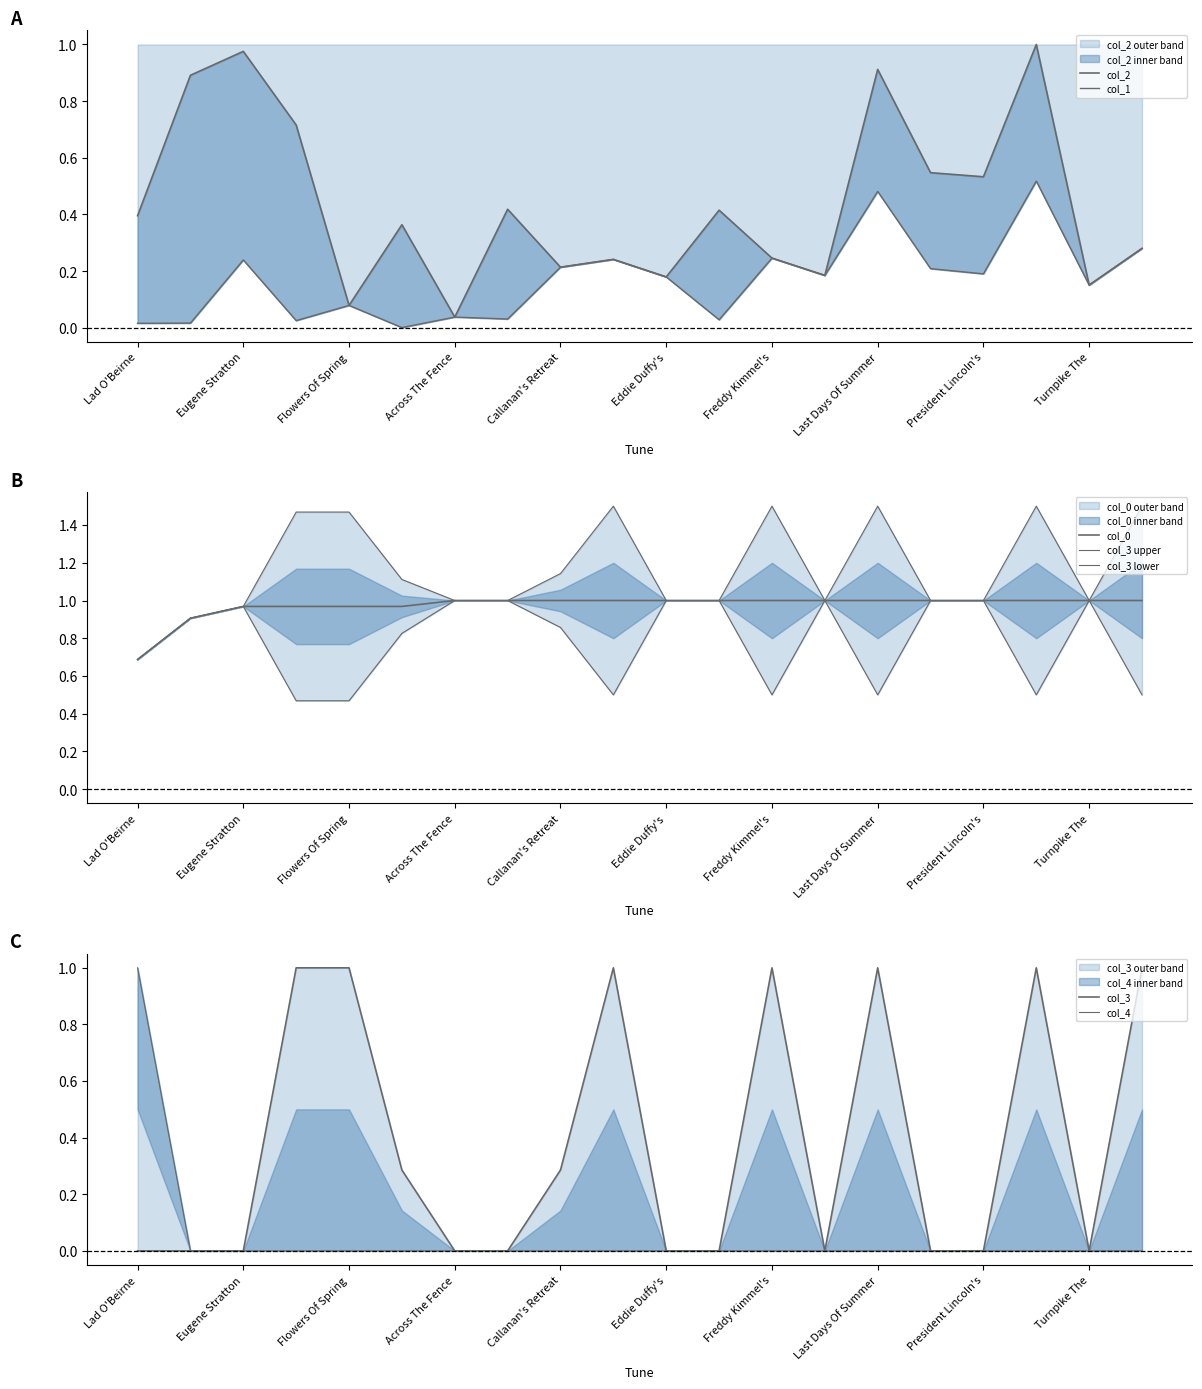

What is the label of the 16th point from the left?

15